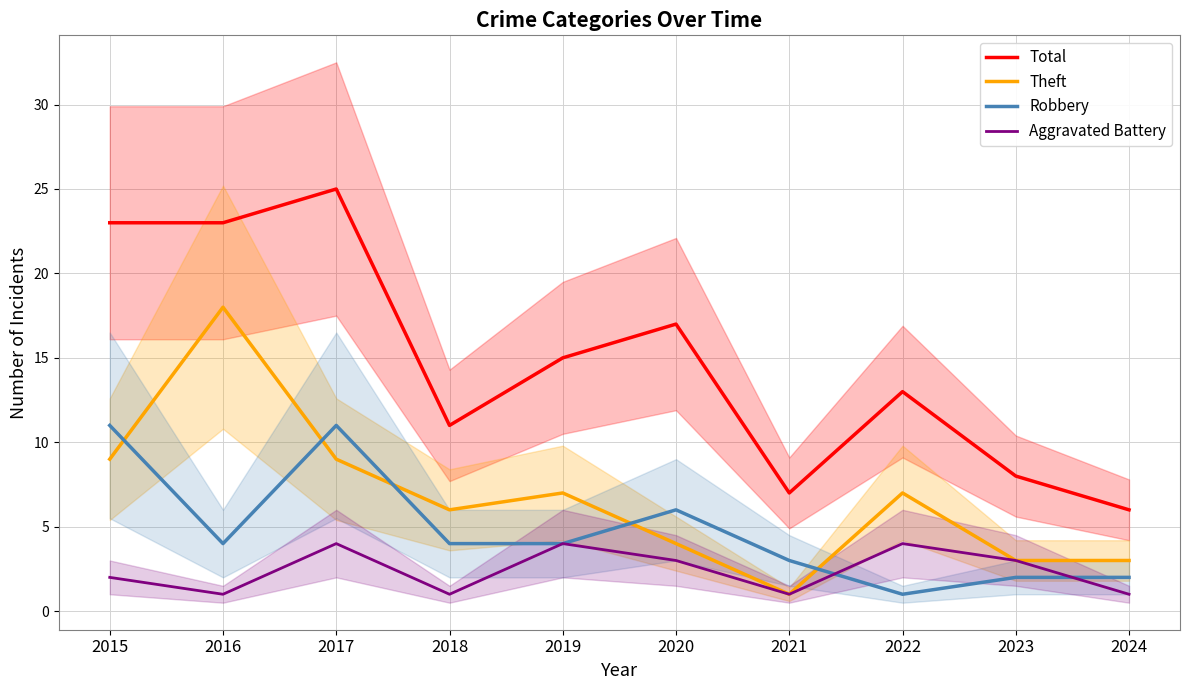

At which label is Theft closest to 9?

2015